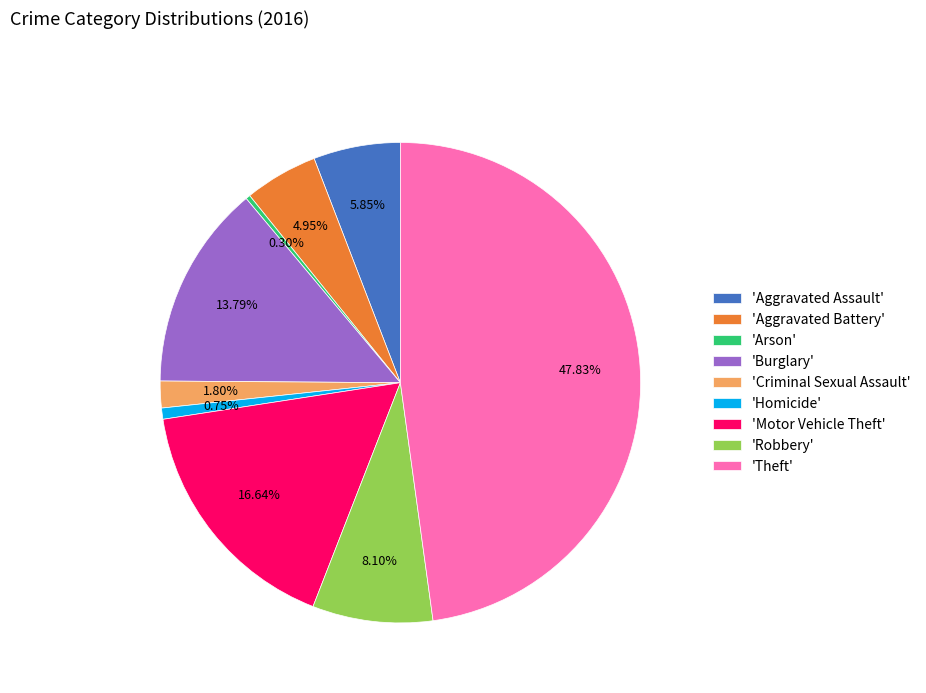

Which has a higher value, 'Aggravated Assault' or 'Motor Vehicle Theft'?

'Motor Vehicle Theft'